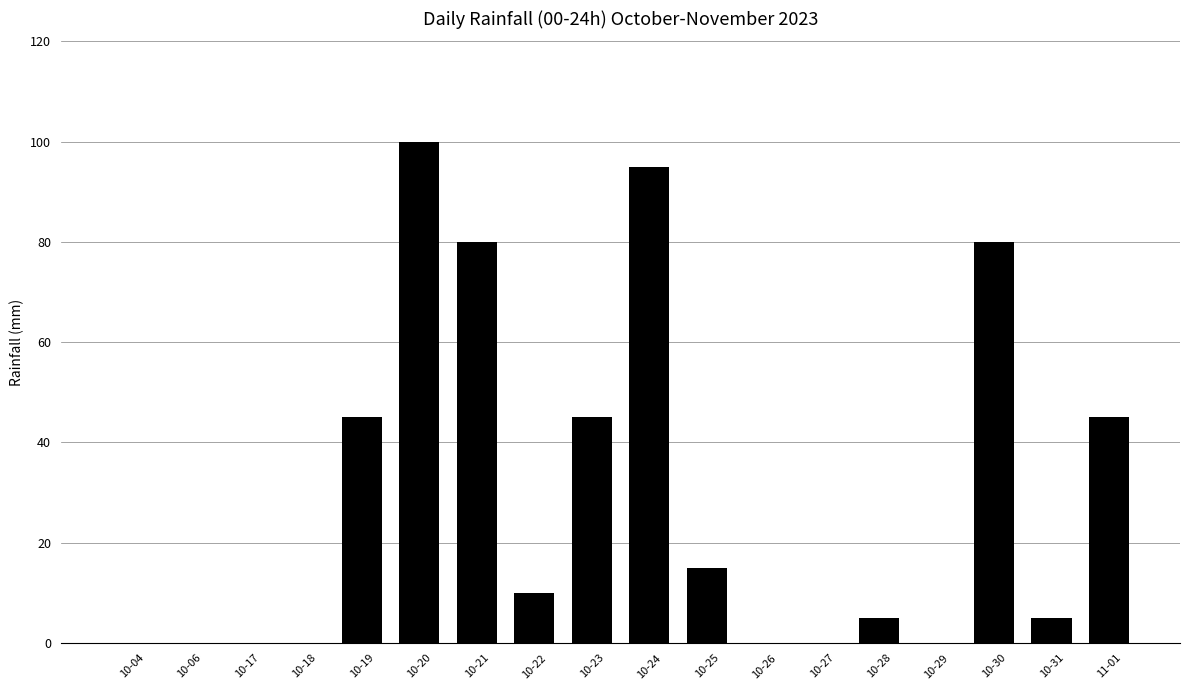

True or false: the data shows 8 at 10-25.

False